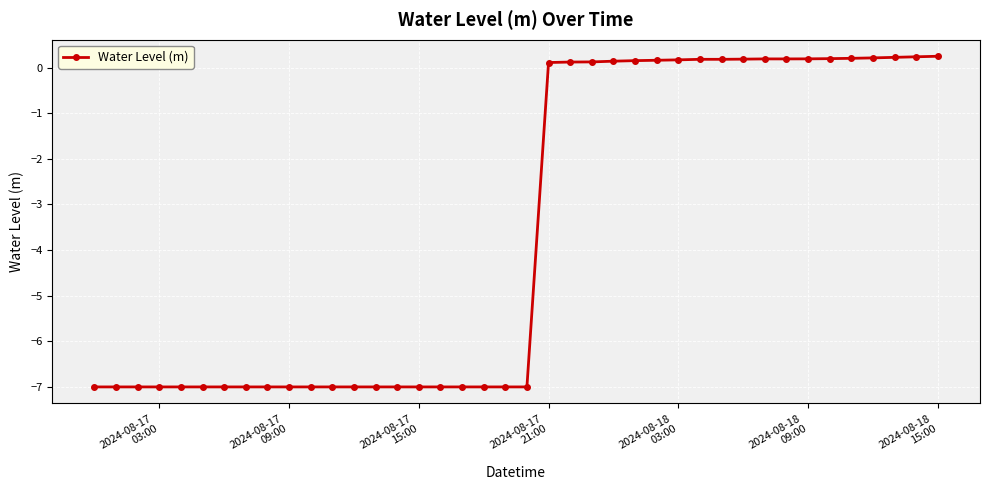

What is the smallest value displayed?

-7.0